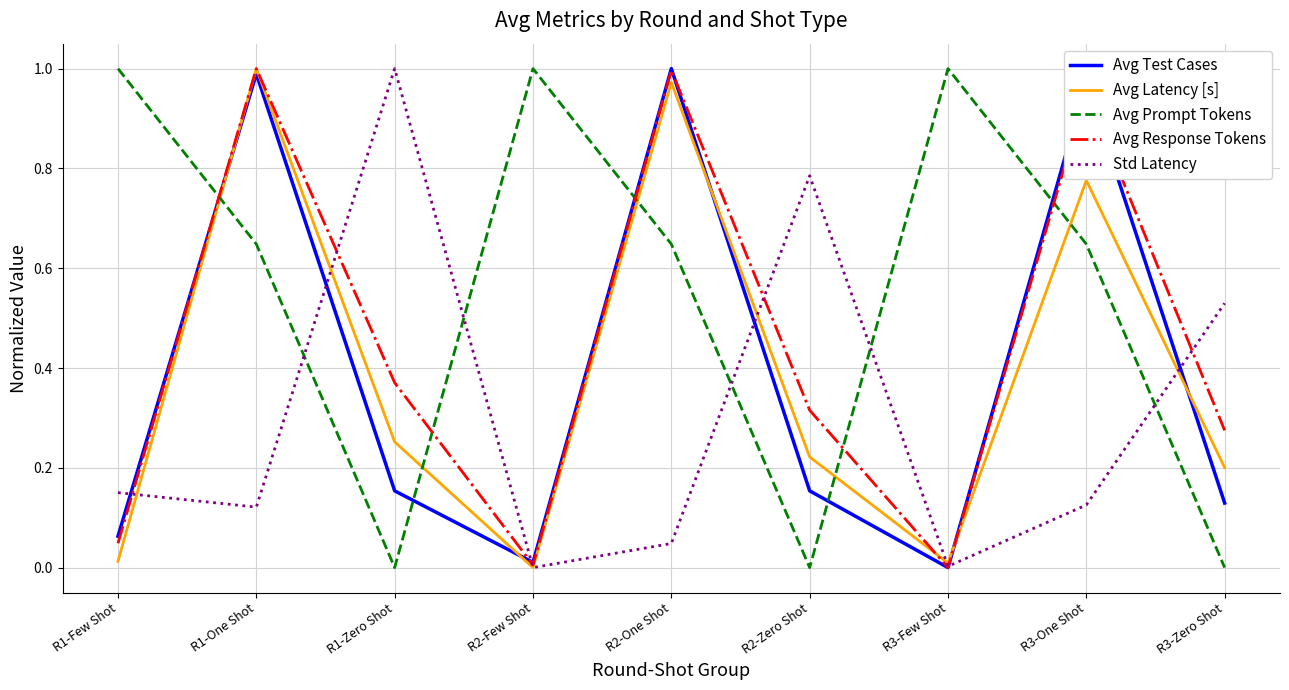

At which category is the sum across all series the highest?

R1-One Shot